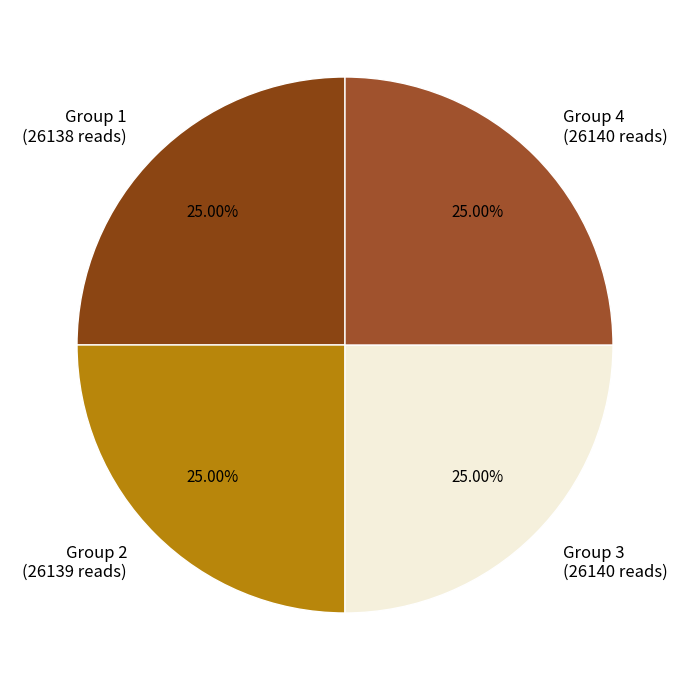

Is Group 4 (26140 reads) the majority of the pie?

No